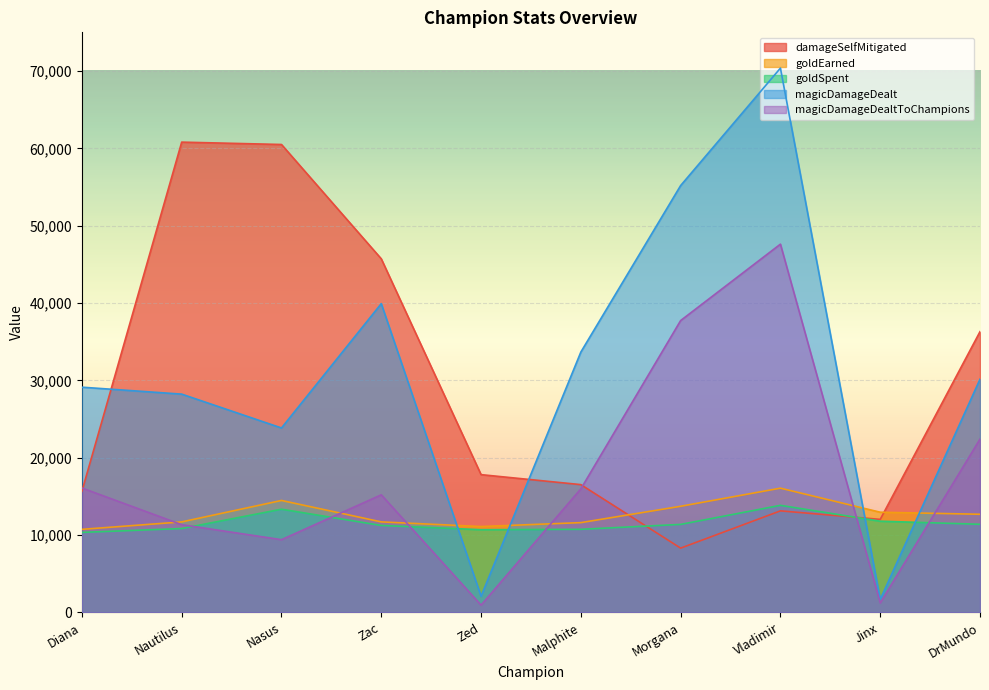

Reading left to right, extract all data points from this chart.

damageSelfMitigated: 15670	60806	60500	45720	17818	16527	8317	13136	12034	36304
goldEarned: 10745	11707	14480	11709	11110	11615	13728	16069	12960	12695
goldSpent: 10350	10850	13350	11250	10700	10750	11385	13850	11800	11400
magicDamageDealt: 29124	28227	23852	39926	2096	33668	55192	70373	1677	30156
magicDamageDealtToChampions: 16093	11350	9410	15210	950	15980	37739	47617	1234	22415